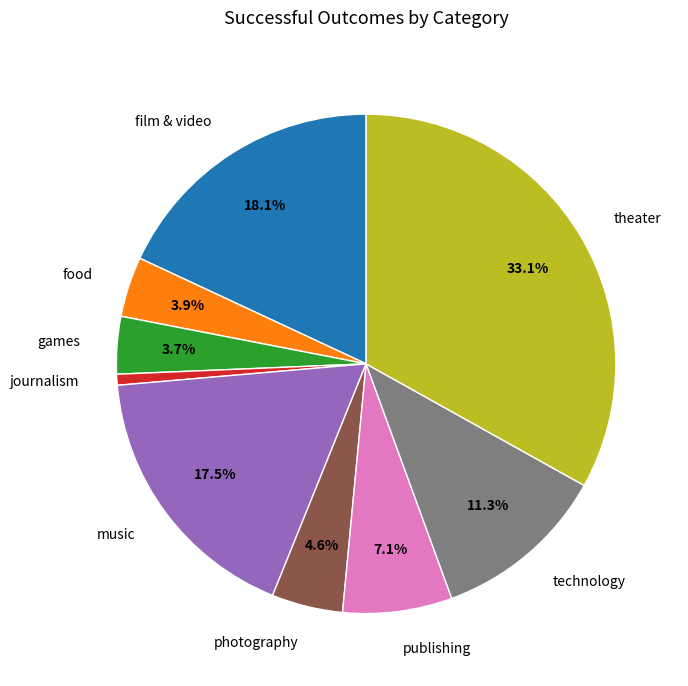

What percentage do theater and film & video together represent?

51.2%